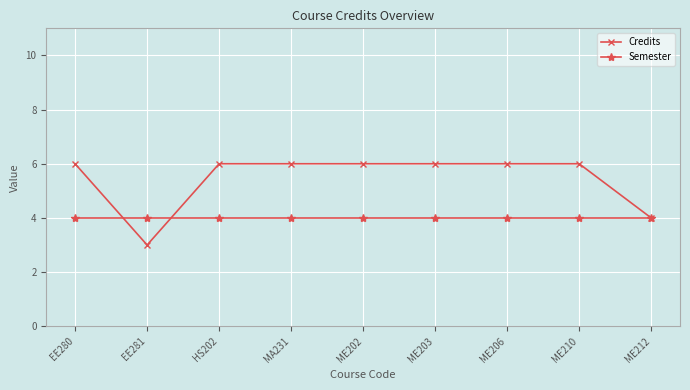

True or false: Semester has a value of 4 at ME203.

True